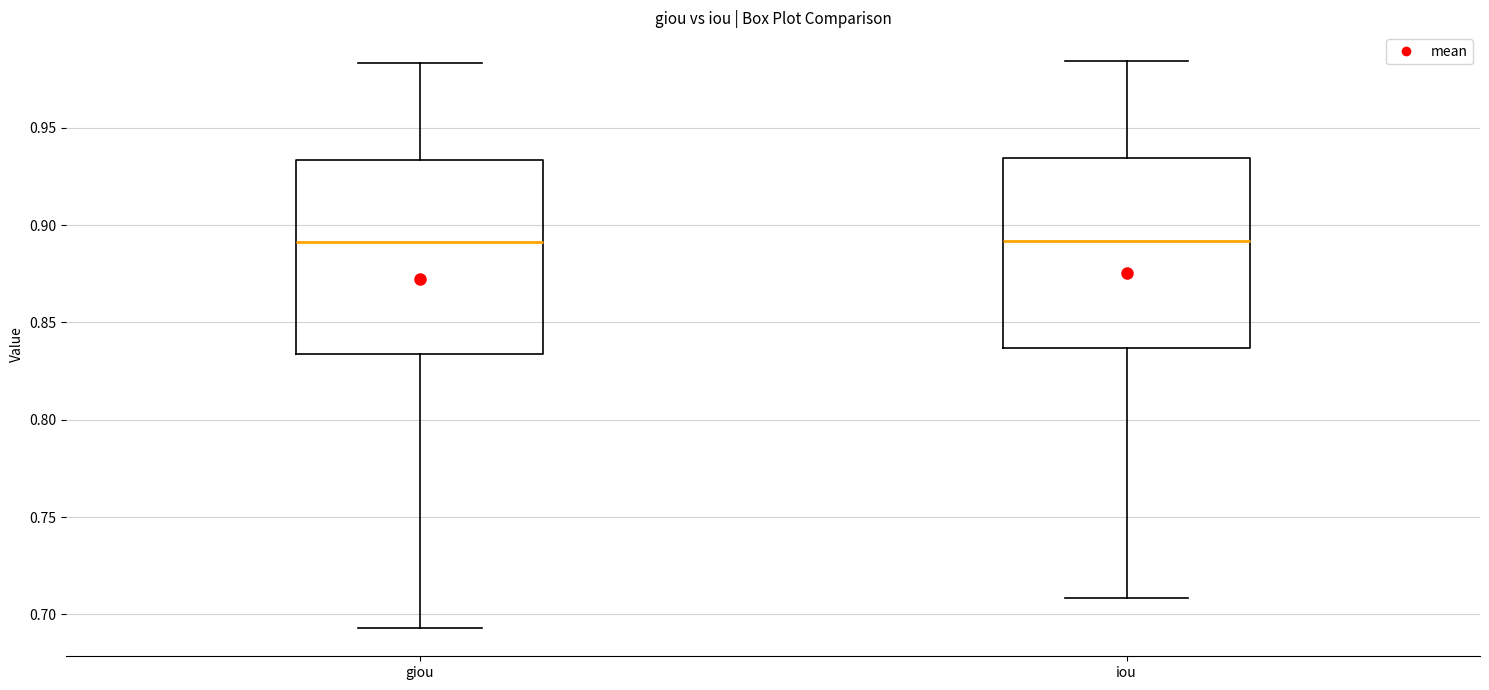

Reading left to right, transcribe this box plot: for each box, give where its median line is, the range the box spans, and where its two whiskers end, as read against the y-axis. The values are not printed on the chart, so give them approximately, as read against the axis.

giou: median 0.890, box 0.835 to 0.935, whiskers 0.695 to 0.985
iou: median 0.890, box 0.835 to 0.935, whiskers 0.710 to 0.985